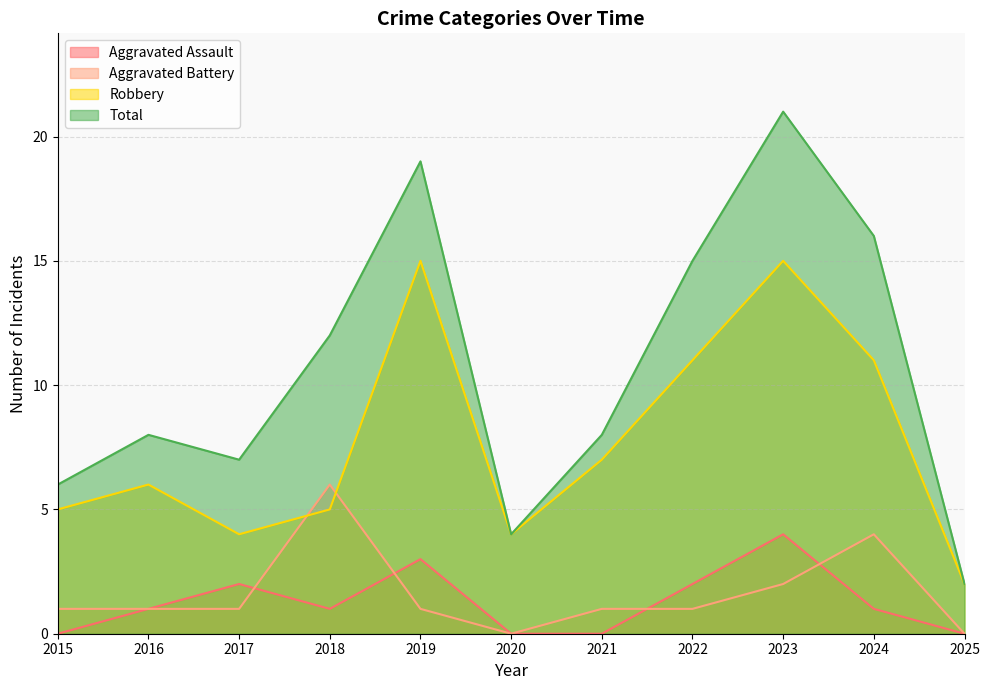

Which series has the largest total across all categories?

Total